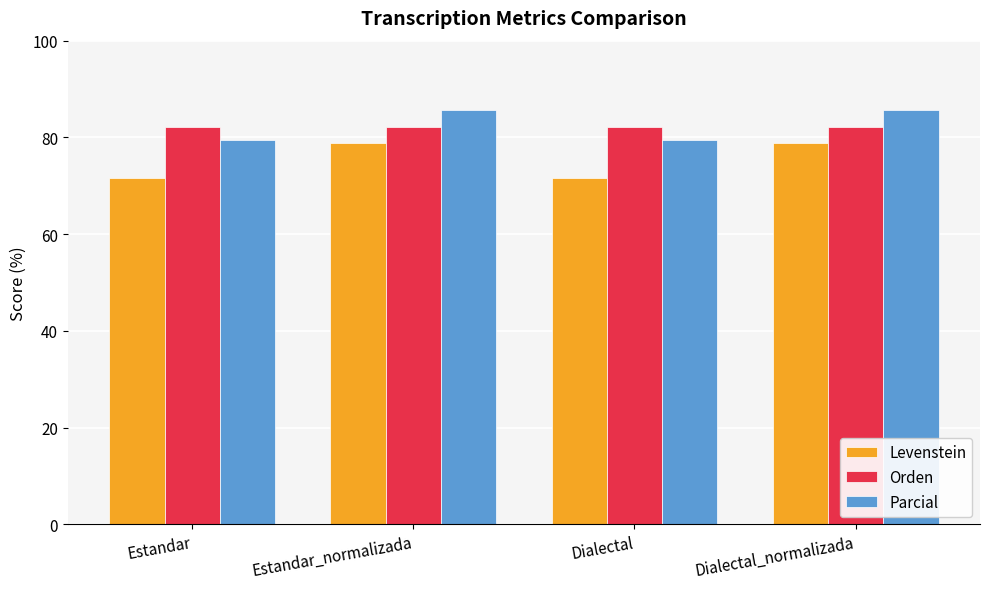

What position from the left is Dialectal_normalizada?

4